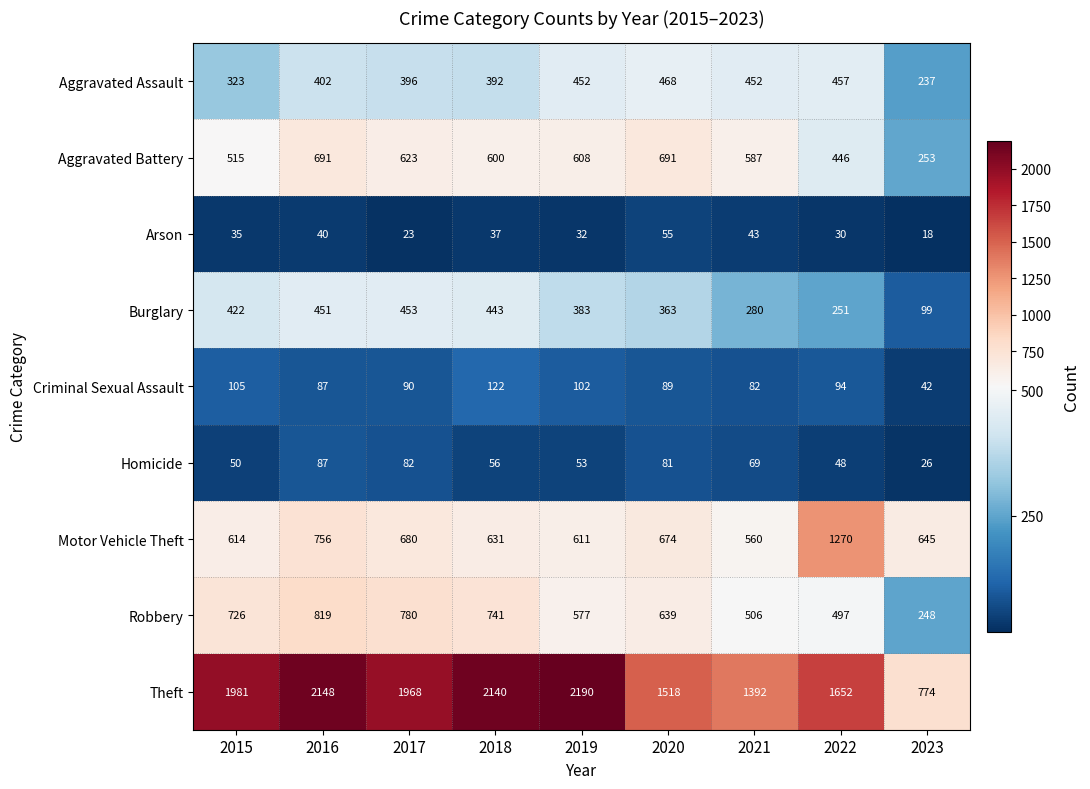

How many data points does each series have?

9